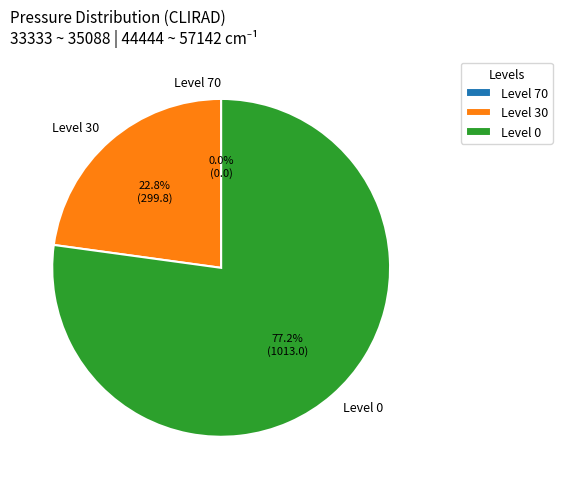

Does any single category account for the majority?

Yes